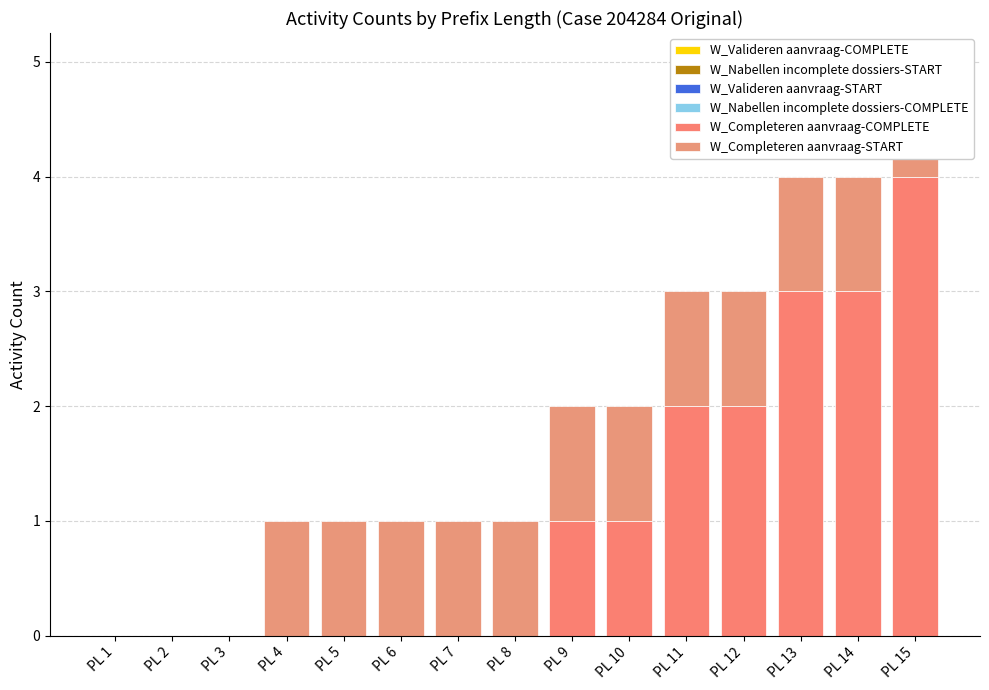

What is the value of the W_Completeren aanvraag-START bar at the 4th from the left?

1